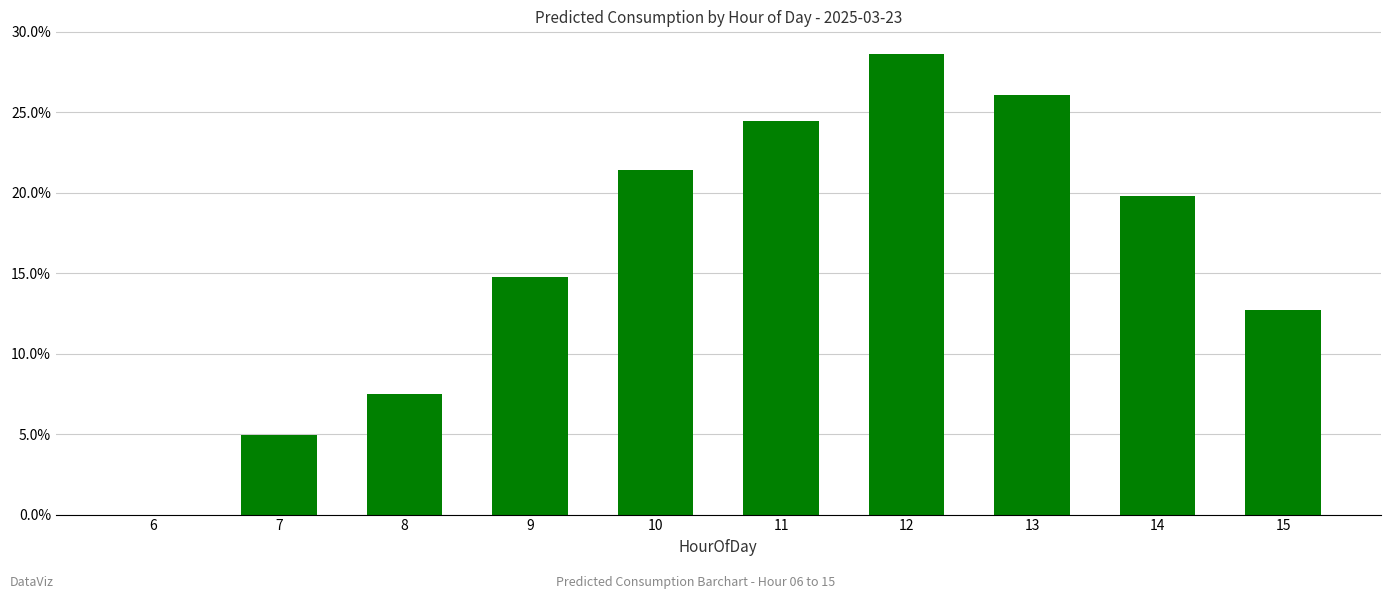

At which label does the data first exceed 19?

10